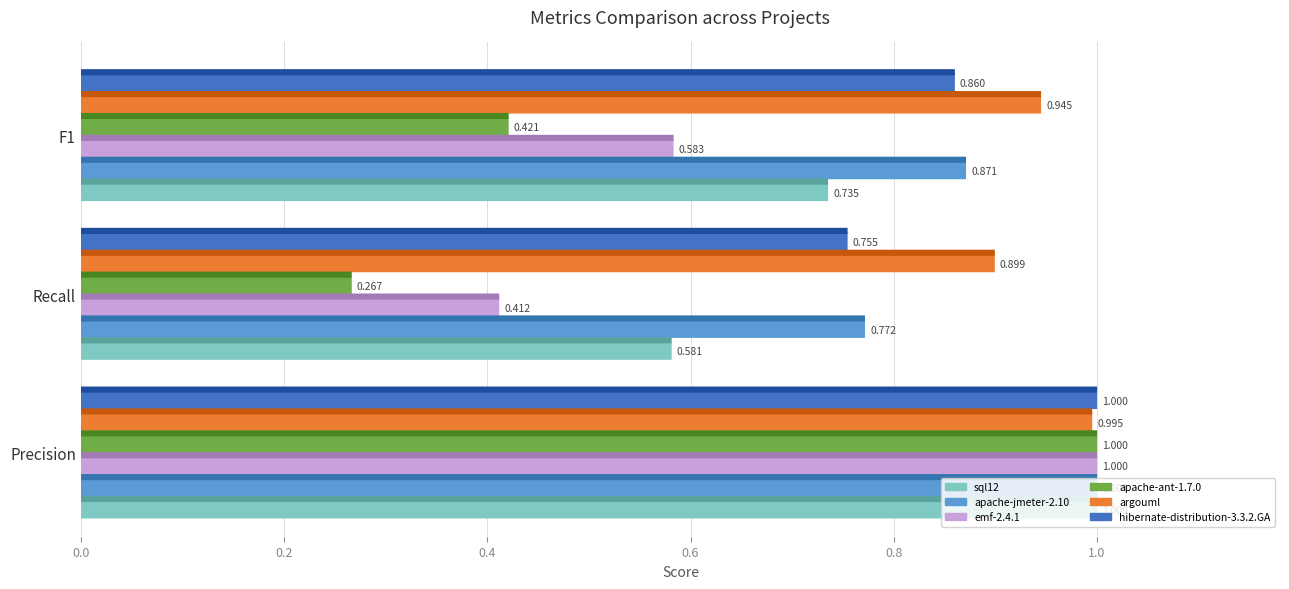

Reading left to right, extract all data points from this chart.

sql12: Precision=1.0	Recall=0.6	F1=0.7
apache-jmeter-2.10: Precision=1.0	Recall=0.8	F1=0.9
emf-2.4.1: Precision=1.0	Recall=0.4	F1=0.6
apache-ant-1.7.0: Precision=1.0	Recall=0.3	F1=0.4
argouml: Precision=1.0	Recall=0.9	F1=0.9
hibernate-distribution-3.3.2.GA: Precision=1.0	Recall=0.8	F1=0.9